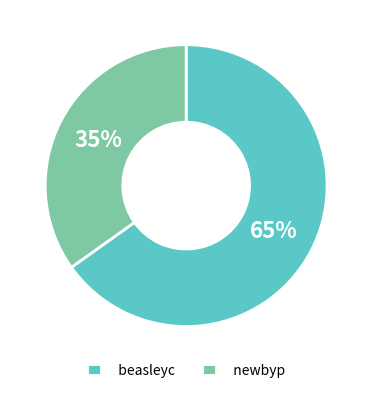

Do beasleyc and newbyp together represent more than half of the pie?

Yes